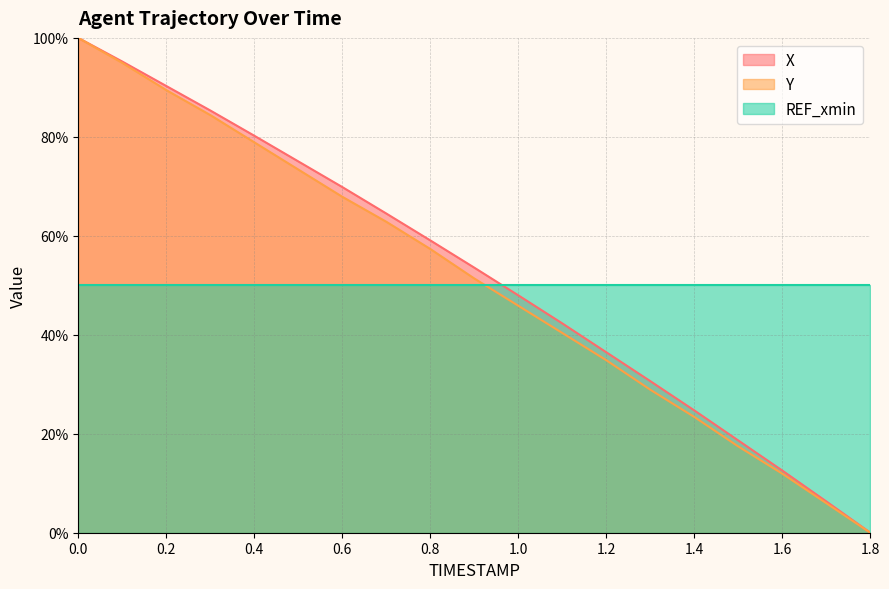

What is the total value across all series at 1.2?

121.3